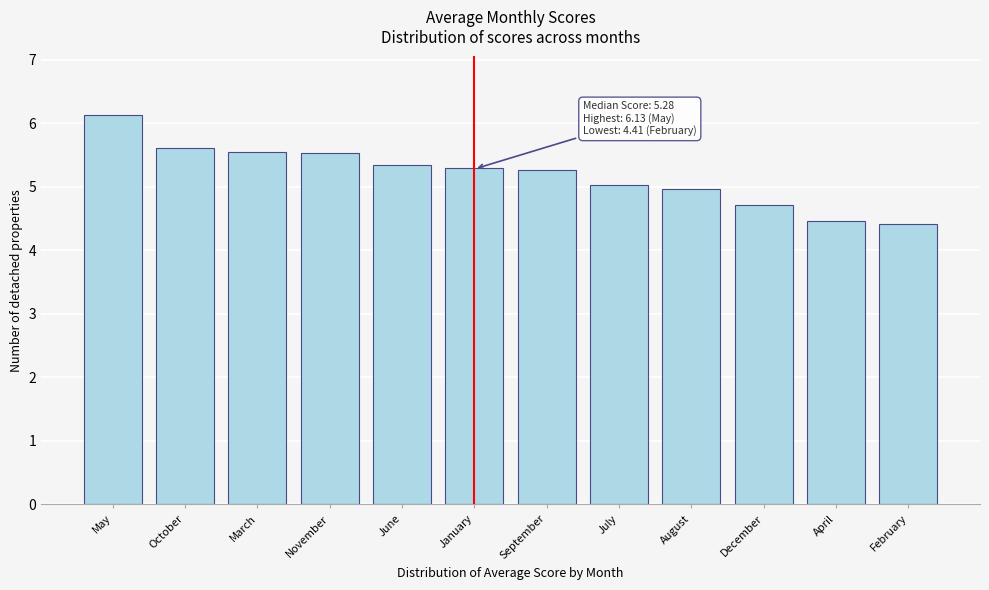

Reading left to right, transcribe all the data shown in this chart.

6.1	5.6	5.5	5.5	5.3	5.3	5.3	5.0	5.0	4.7	4.5	4.4